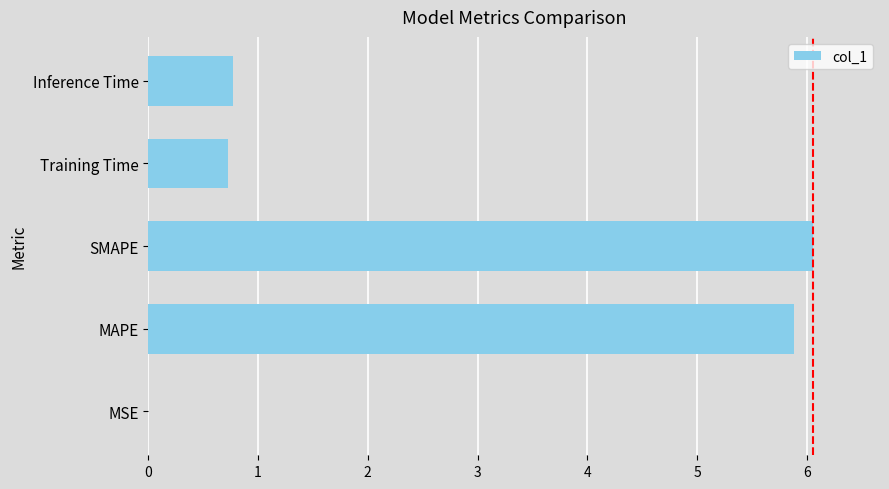

Between MAPE and MSE, which is larger?

MAPE